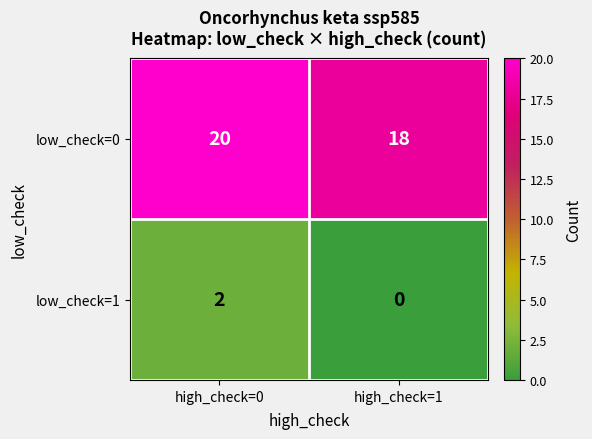

What is the spread (max minus min) of values at high_check=1?

18